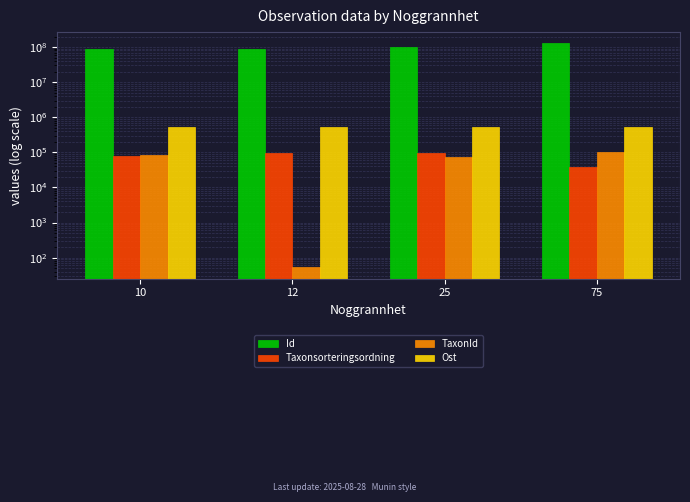

Where is Ost nearest to the value 520197?

25